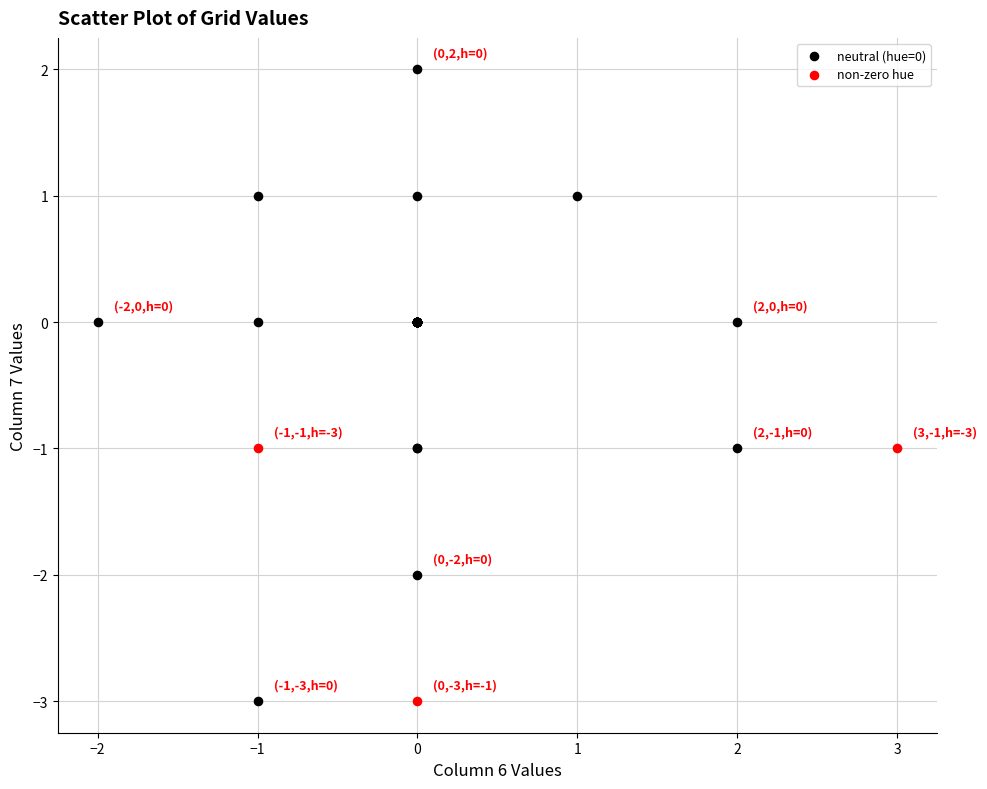

Which series has the largest Y range (max minus min)?

neutral (hue=0)